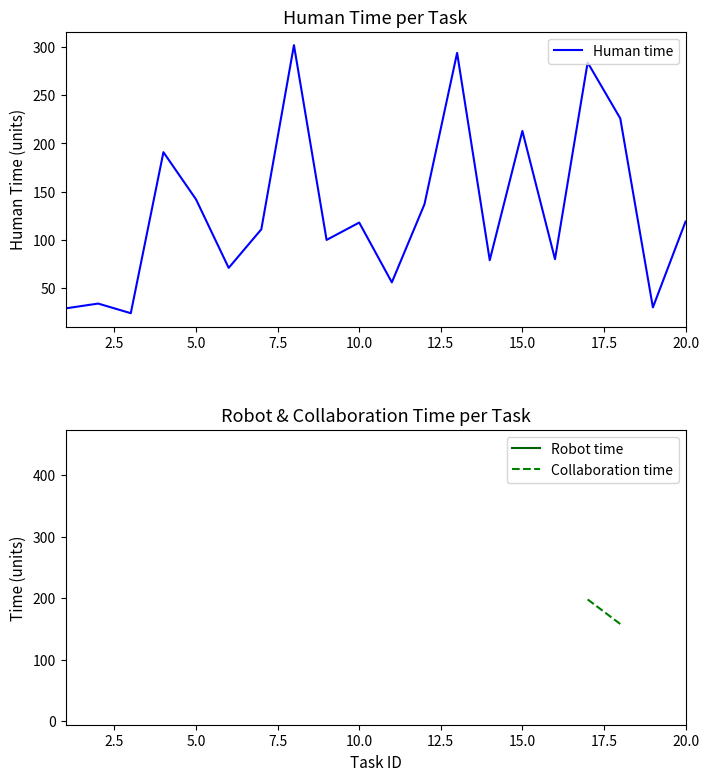

Which series has the largest range (max minus min)?

Robot time